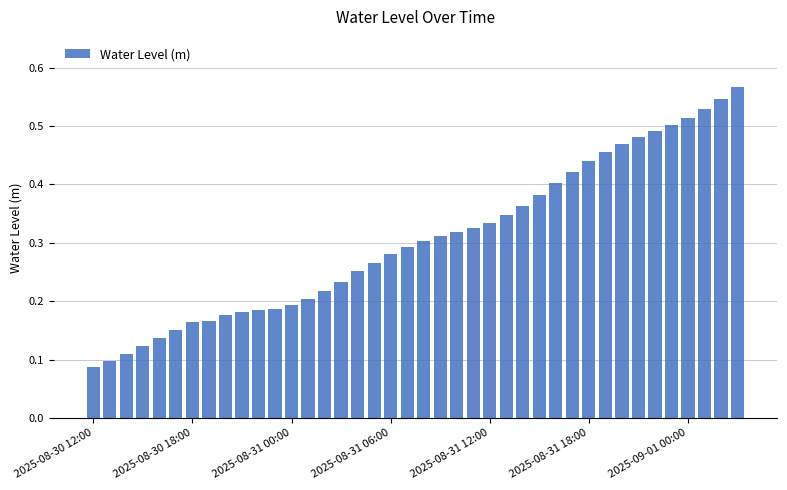

What is the sum of all values?

12.2